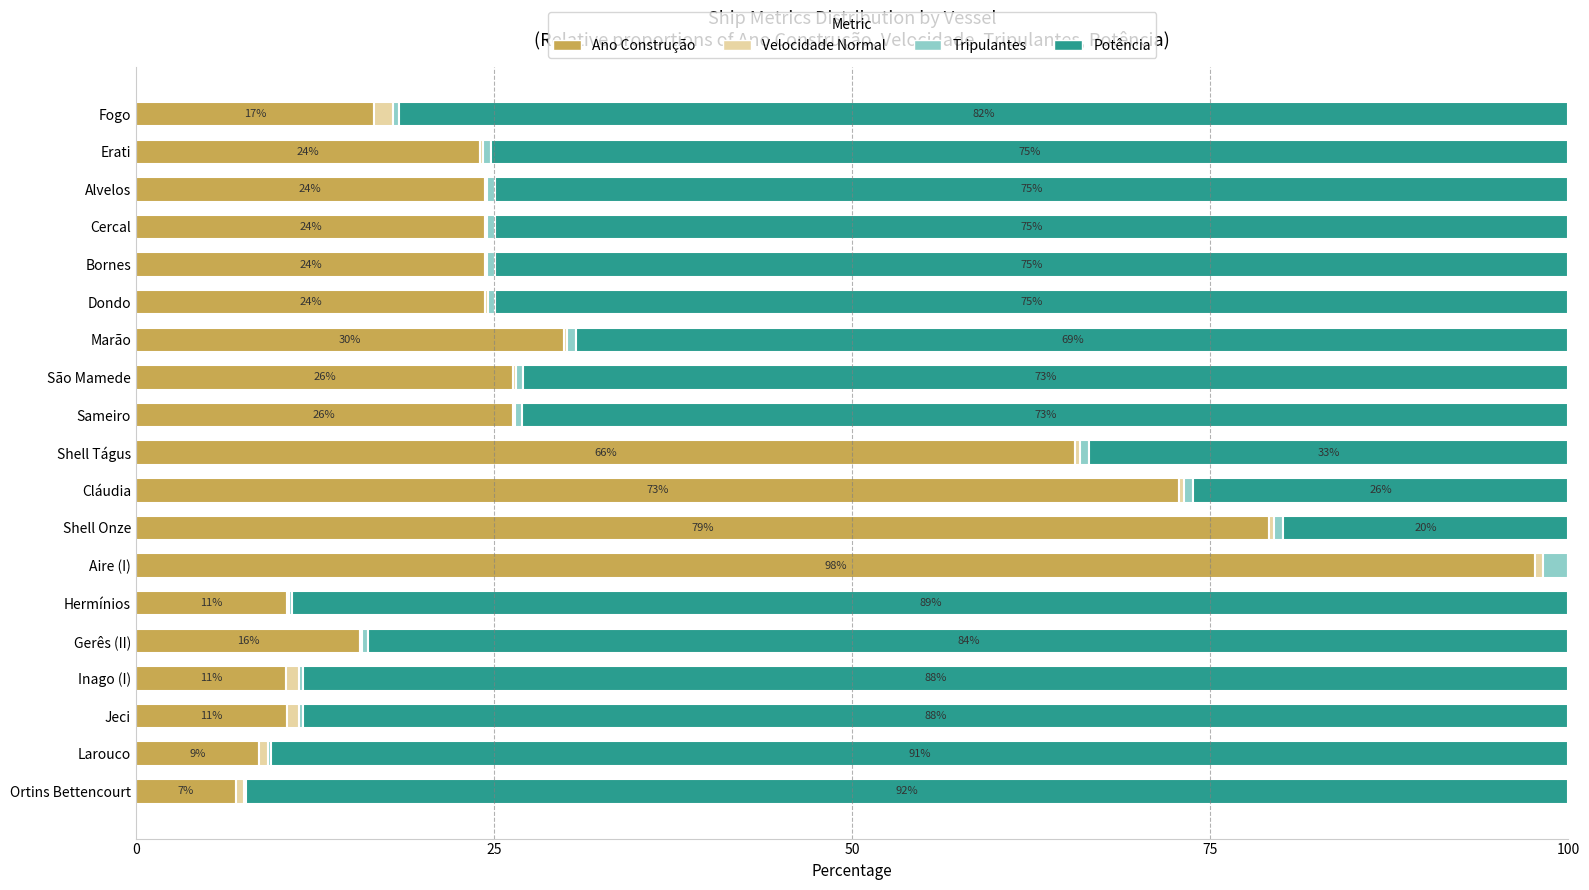

At which label does Ano Construção reach its peak?

Aire (I)